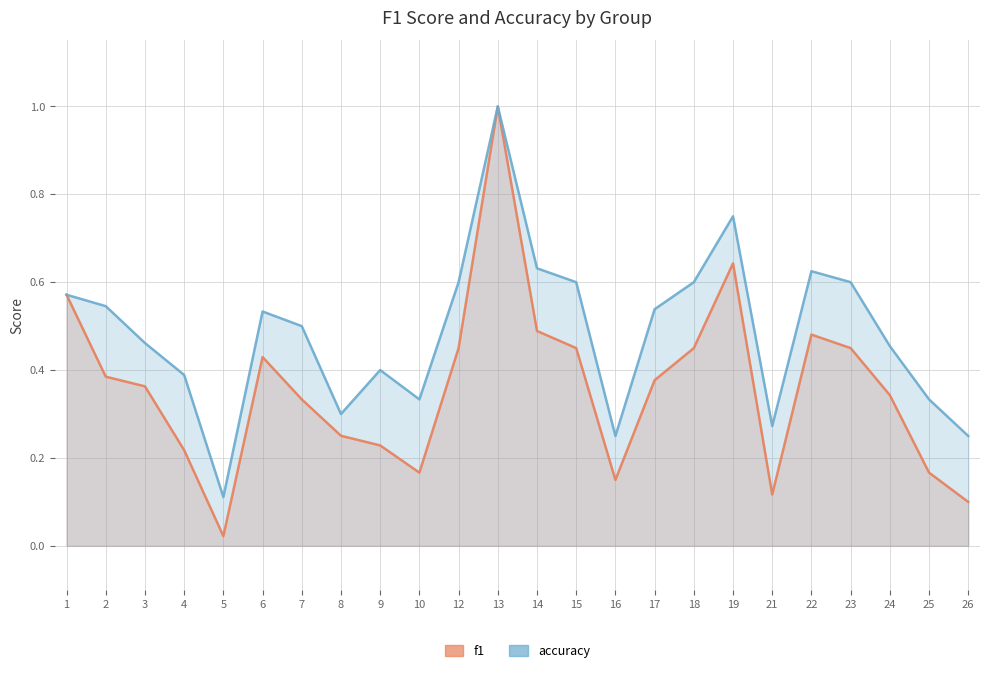

Count the number of categories in the chart.

24